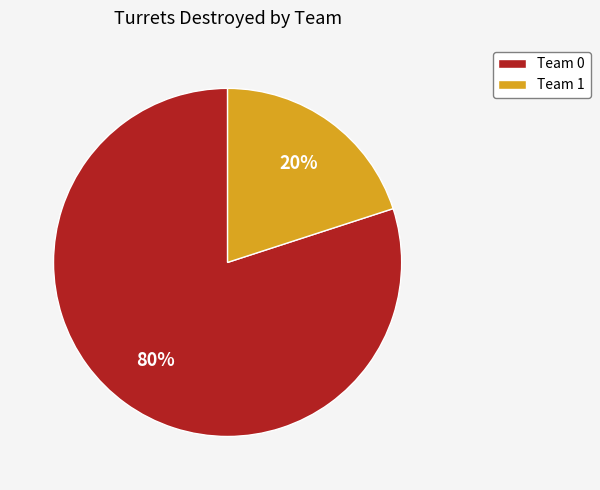

How many segments does this pie chart have?

2